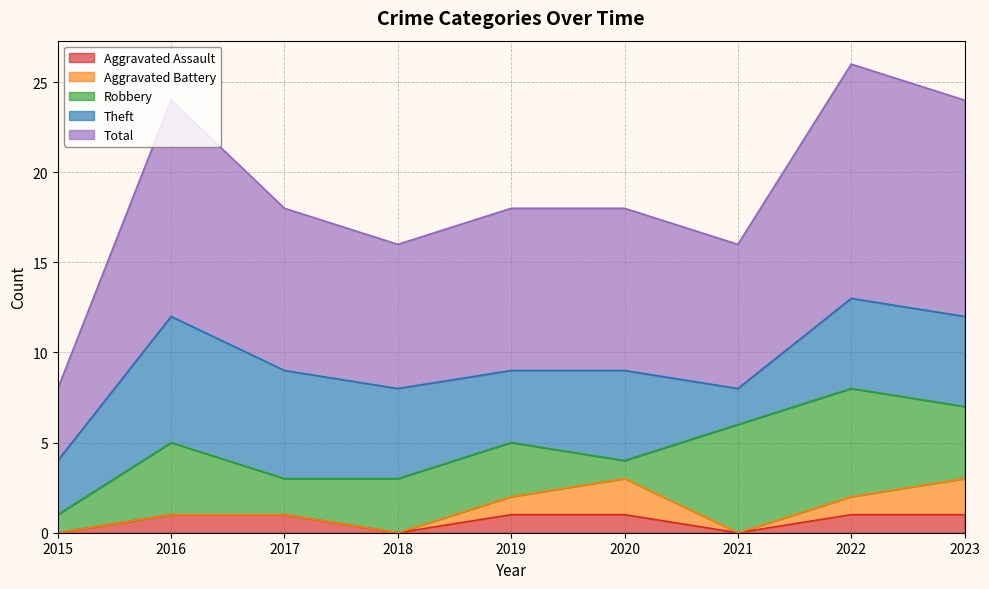

True or false: Robbery and Total intersect in this chart.

False